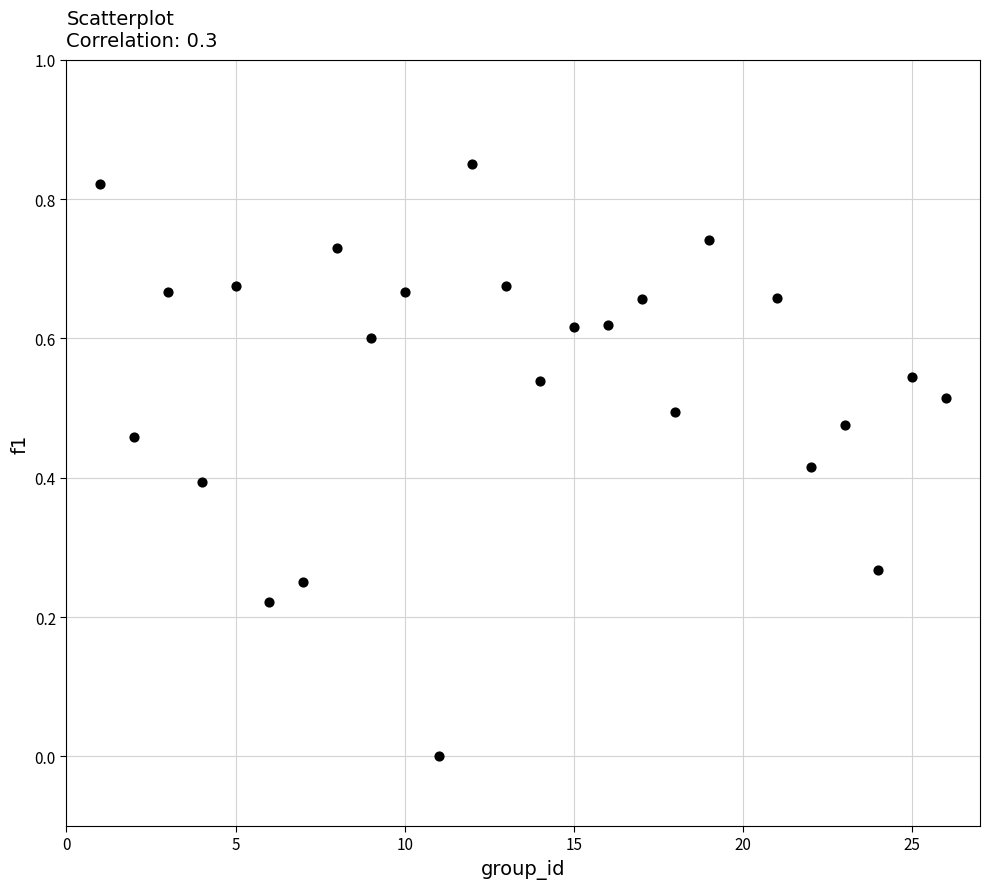

What is the range of X values (max minus min)?

25.0